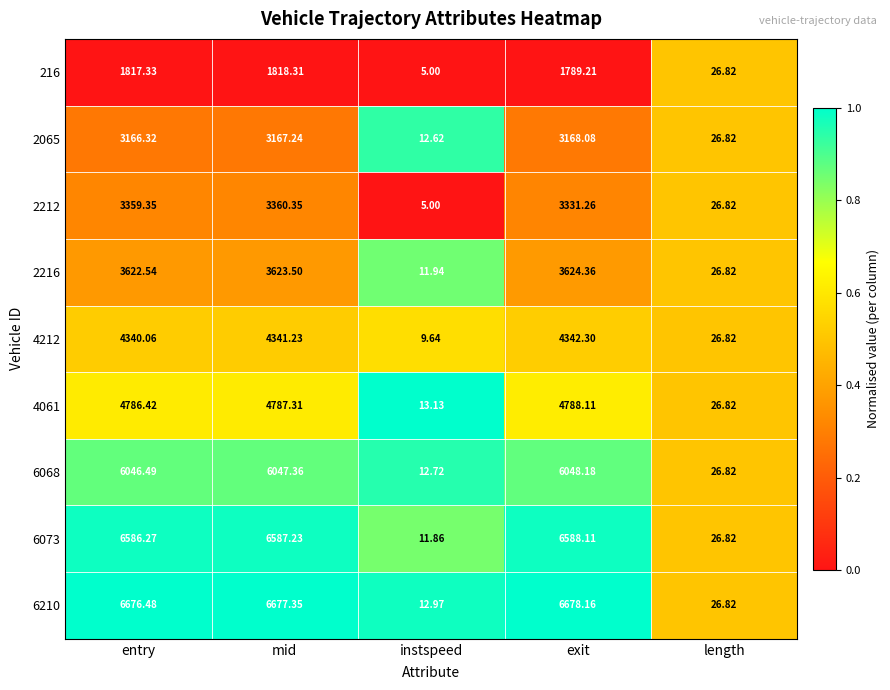

At which label does 2065 reach its peak?

exit